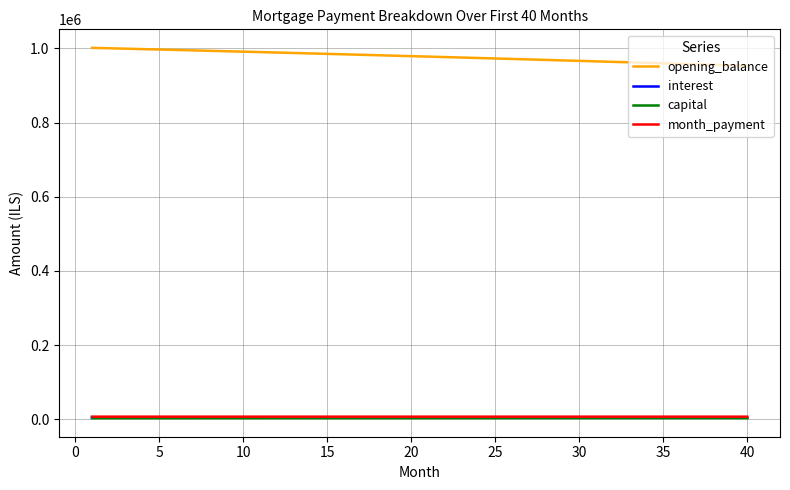

Which series has the largest total across all categories?

opening_balance